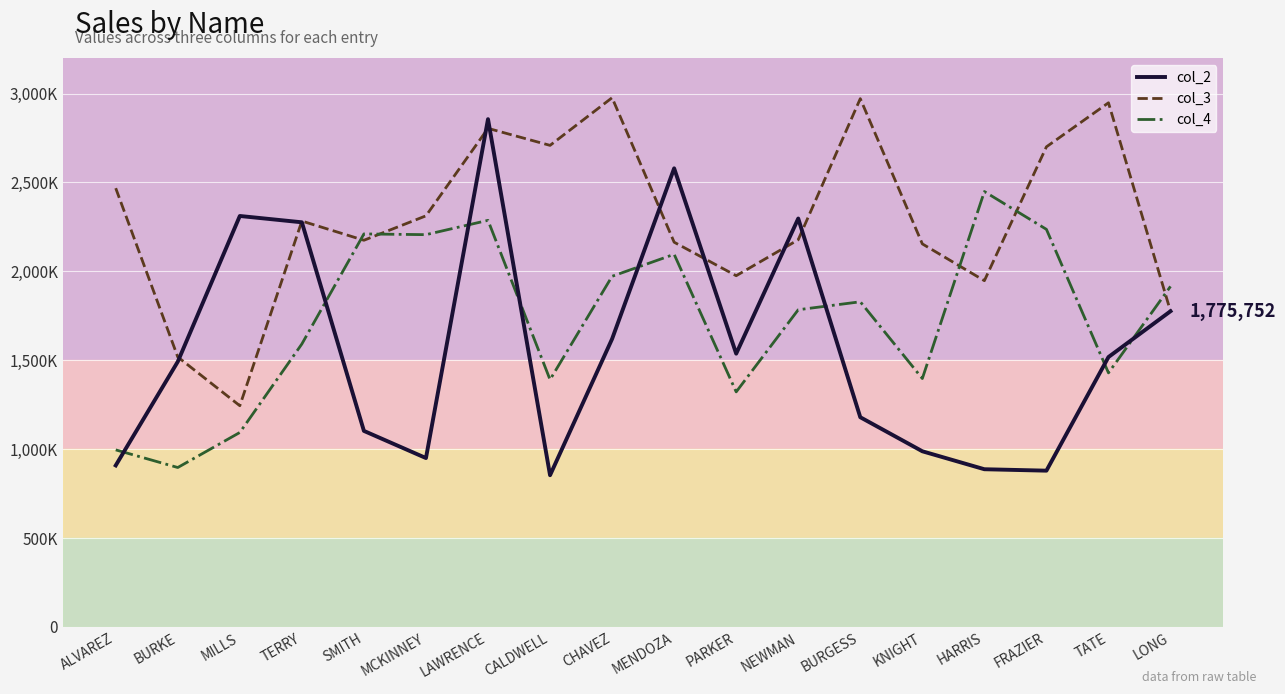

Where do col_2 and col_4 first cross each other?

ALVAREZ and BURKE